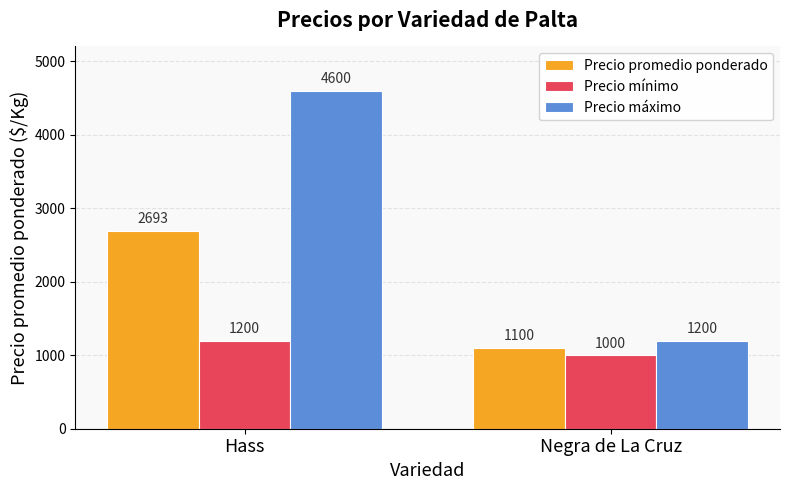

What is the spread (max minus min) of values at Hass?

3400